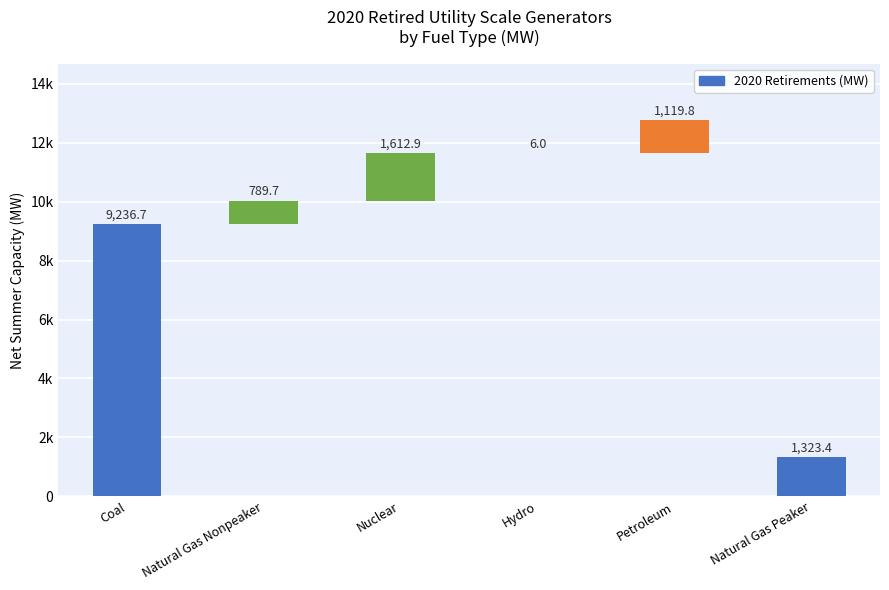

Reading left to right, transcribe all the data shown in this chart.

Coal=9236.7	Natural Gas Nonpeaker=789.7	Nuclear=1612.9	Hydro=6.0	Petroleum=1119.8	Natural Gas Peaker=1323.4